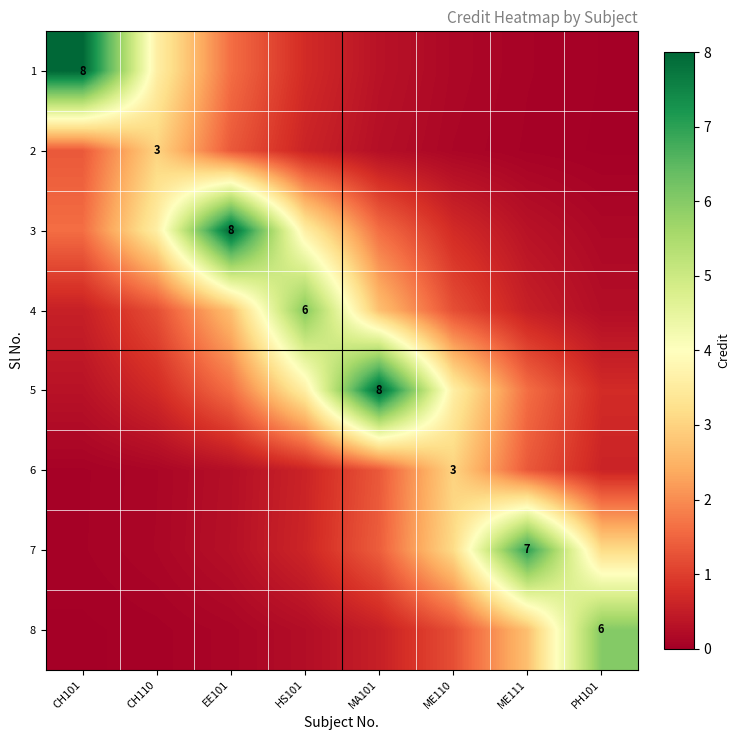

What is the difference between the 6 values at PH101 and ME110?

2.4